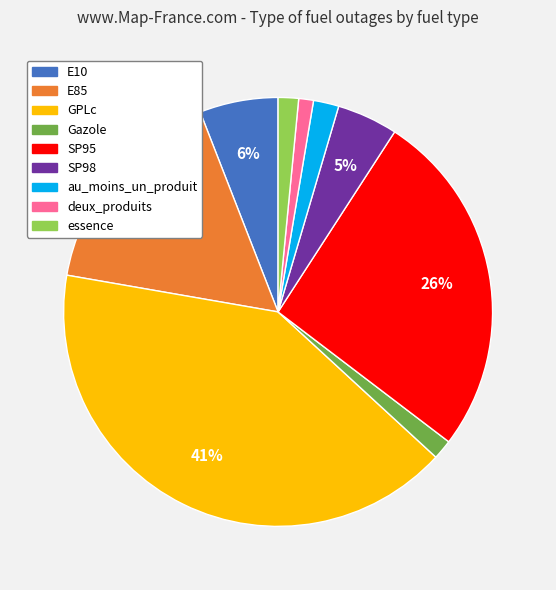

Count the number of slices in the pie.

9